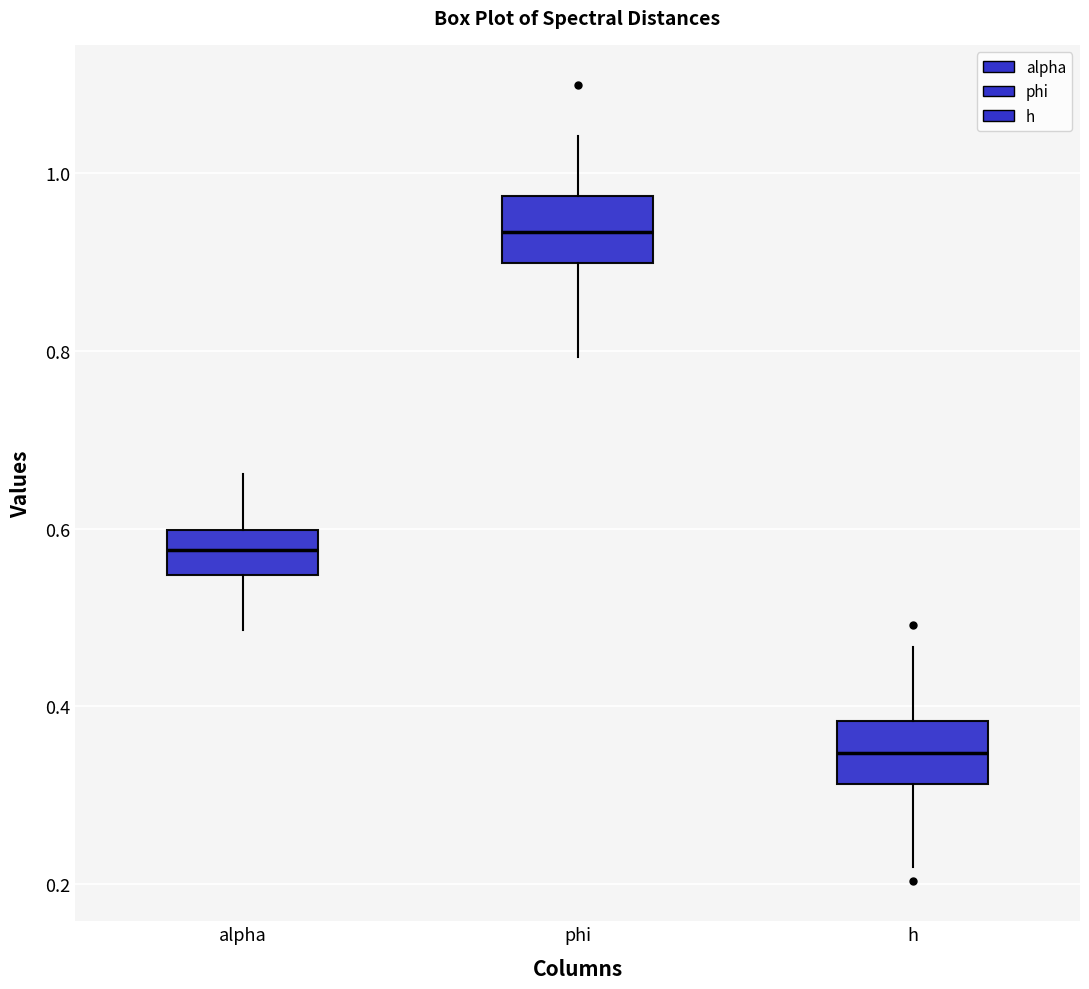

Reading left to right, read every box against the y-axis: the position of its median line, the range the box covers, and the ends of its whiskers. The values are not printed on the chart, so give them approximately, as read against the axis.

alpha: median 0.58, box 0.54 to 0.60, whiskers 0.48 to 0.66
phi: median 0.94, box 0.90 to 0.98, whiskers 0.80 to 1.04
h: median 0.34, box 0.32 to 0.38, whiskers 0.22 to 0.46